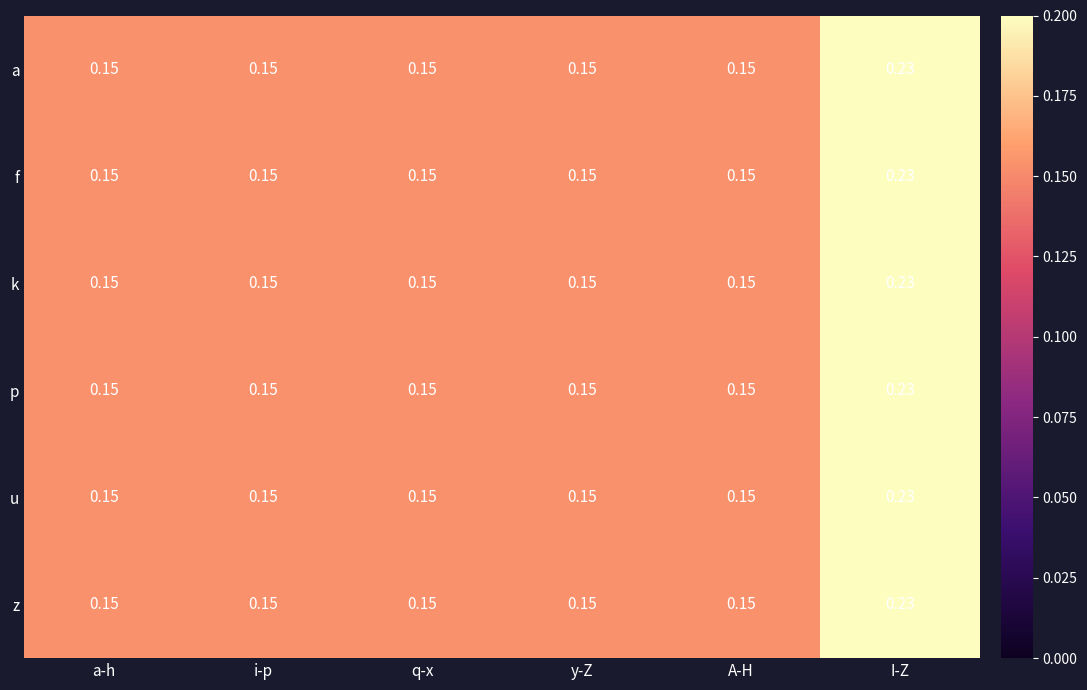

Which category has the highest value in the u series?

I-Z